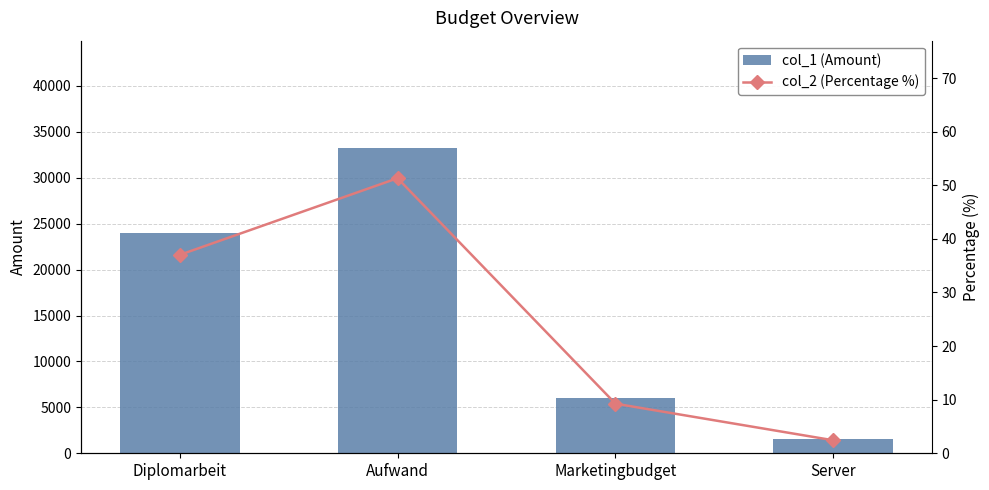

What is the difference between the col_2 (Percentage %) values at Marketingbudget and Diplomarbeit?

27.8